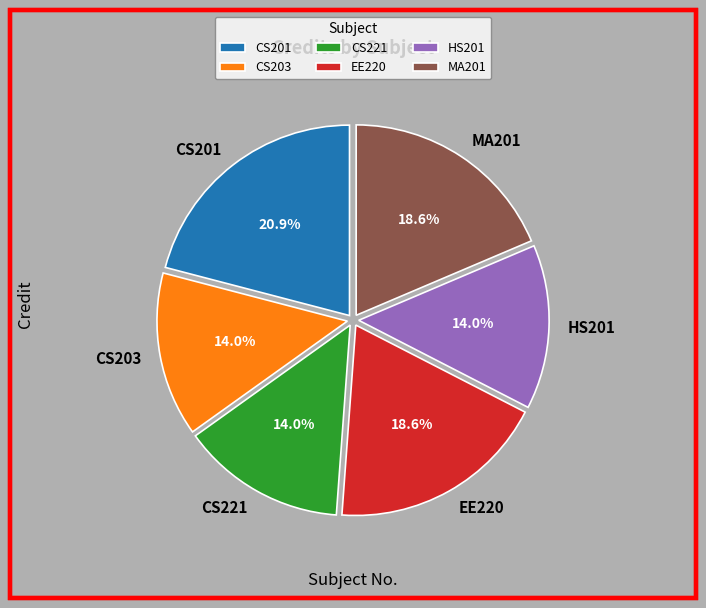

Is there a majority slice in this chart?

No